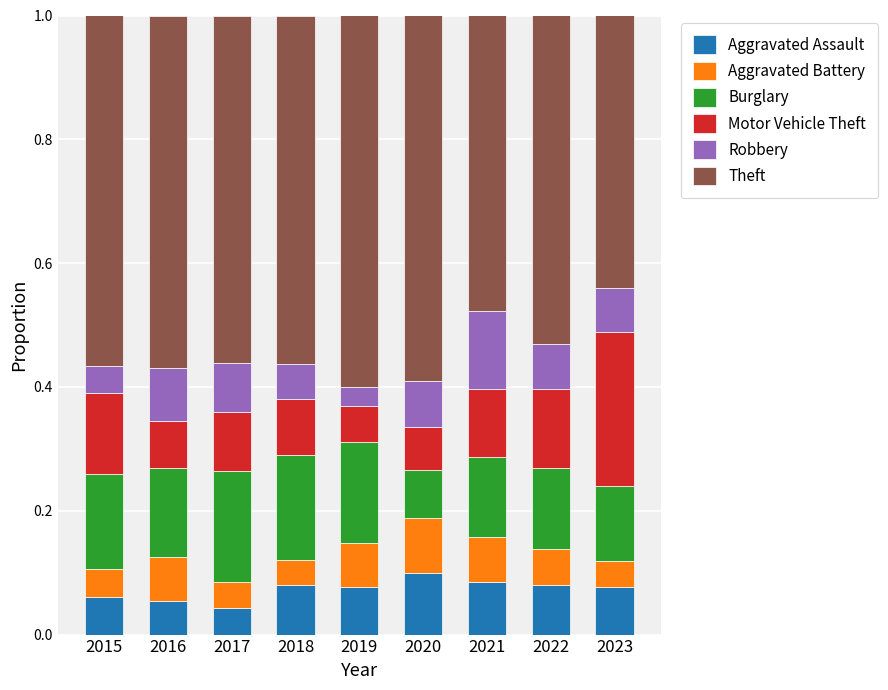

What is the total value across all series at 2017?

1.0